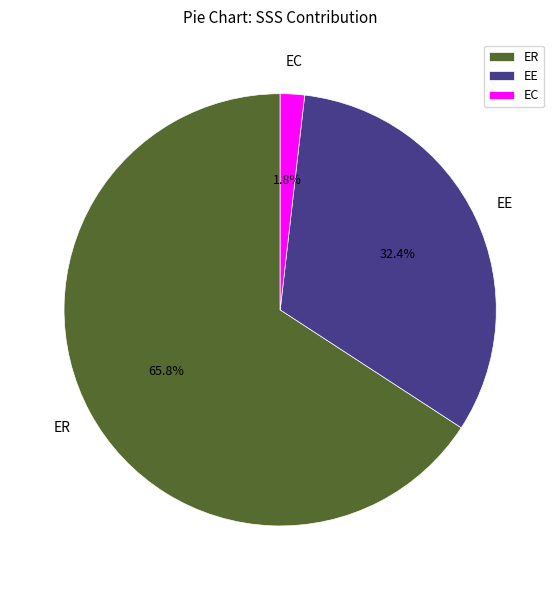

Which category accounts for the majority?

ER